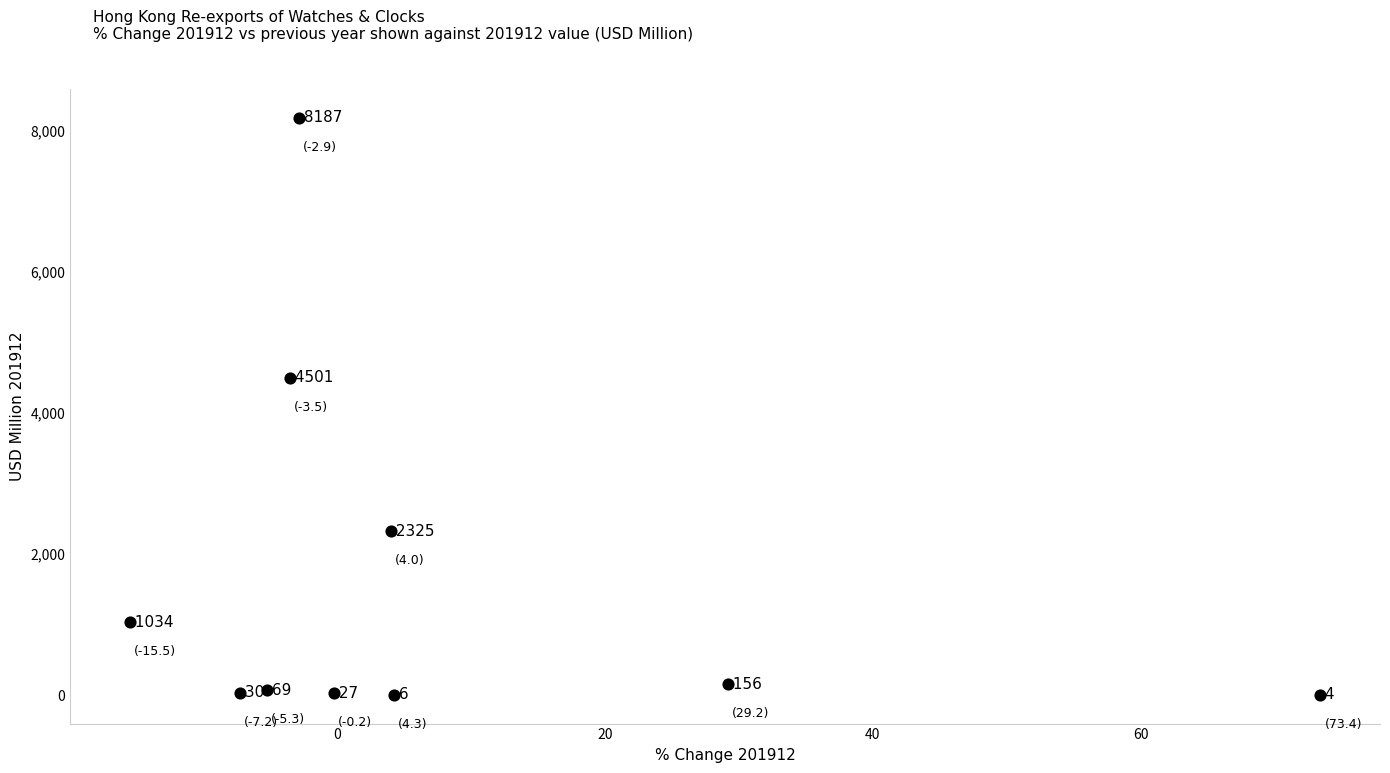

What is the average Y value?

1633.9